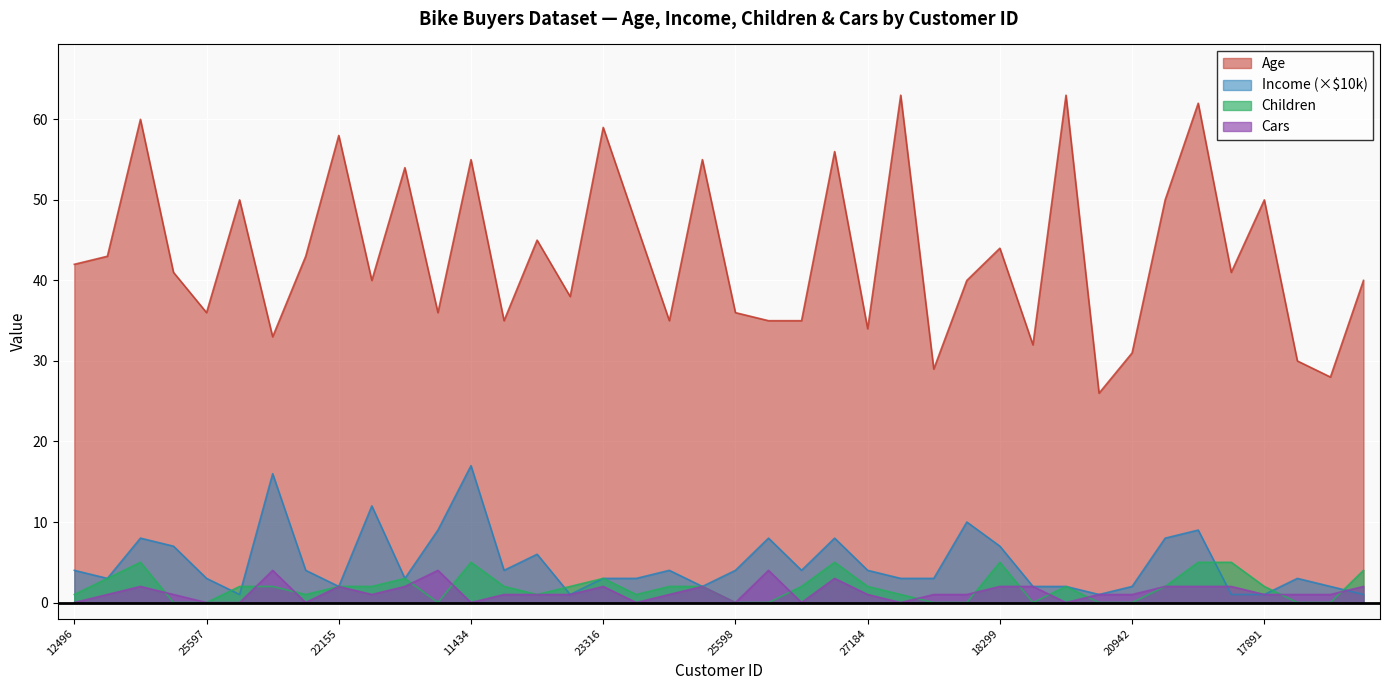

Is the value of Income at 12291 greater than the value of Children at 19273?

Yes